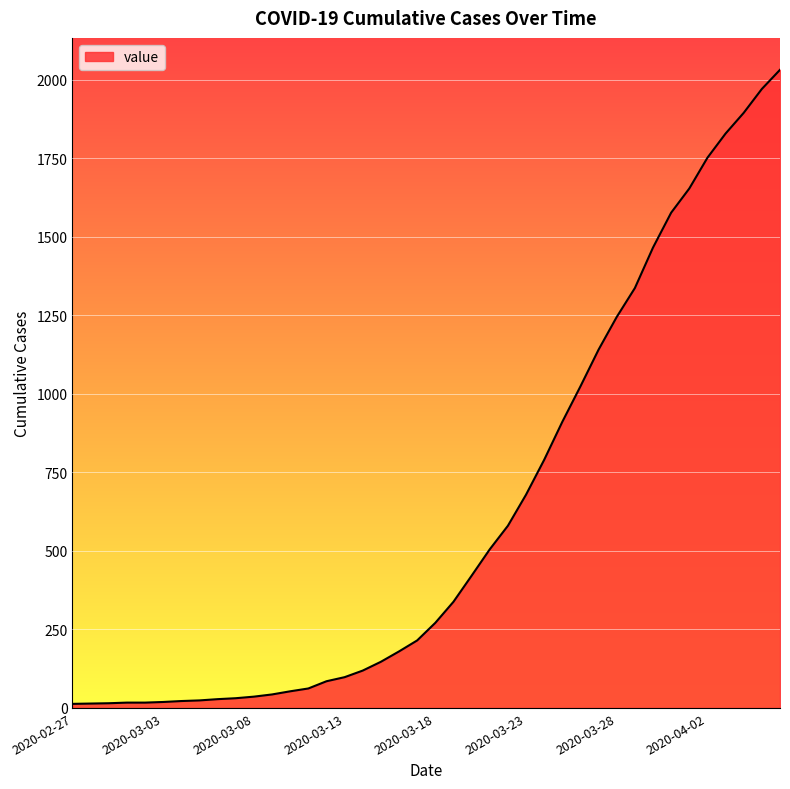

What is the maximum value shown in the chart?

2032